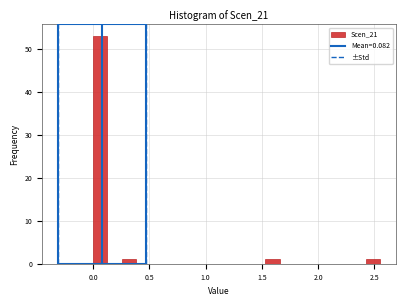

Around what value on the x-axis is the tallest bar? Give the approximate position of its centre, as read against the axis.

0.05